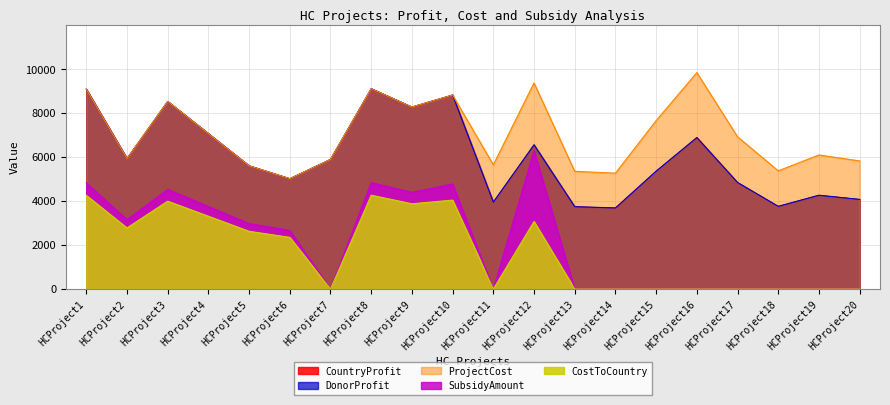

True or false: CountryProfit and SubsidyAmount intersect in this chart.

False